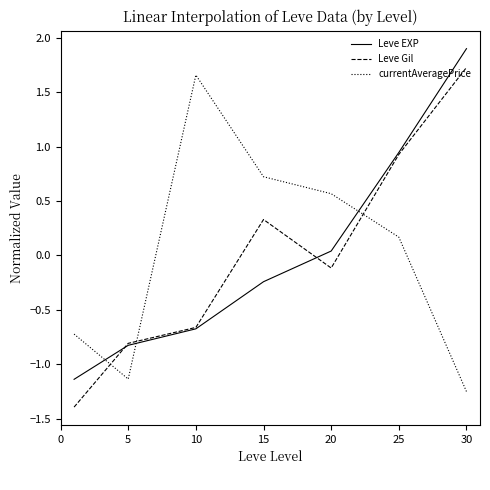

How many times do Leve EXP and currentAveragePrice cross each other?

3